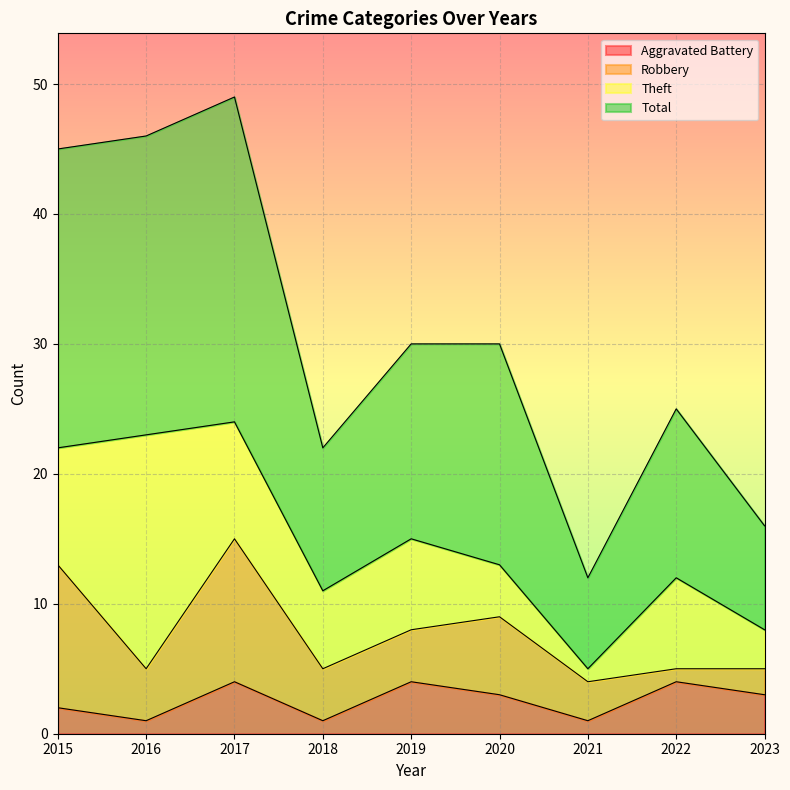

Where is the first local minimum for Aggravated Battery?

2016